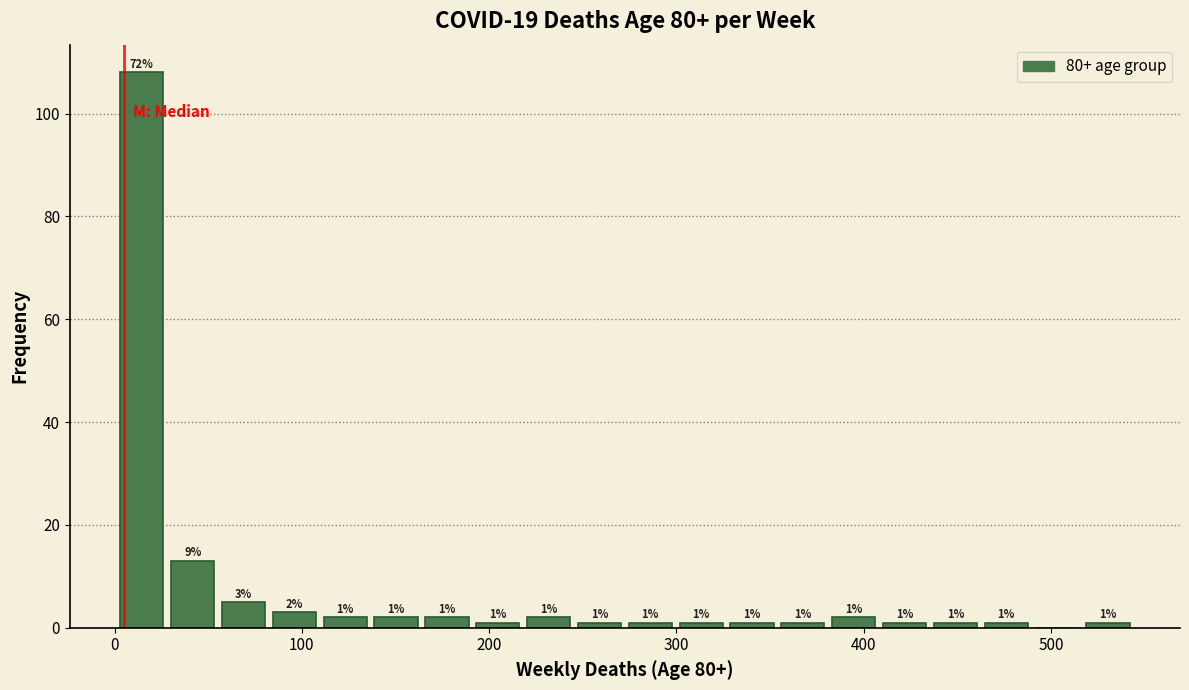

Read against the x-axis, roughly where is the centre of the tallest bar?

10